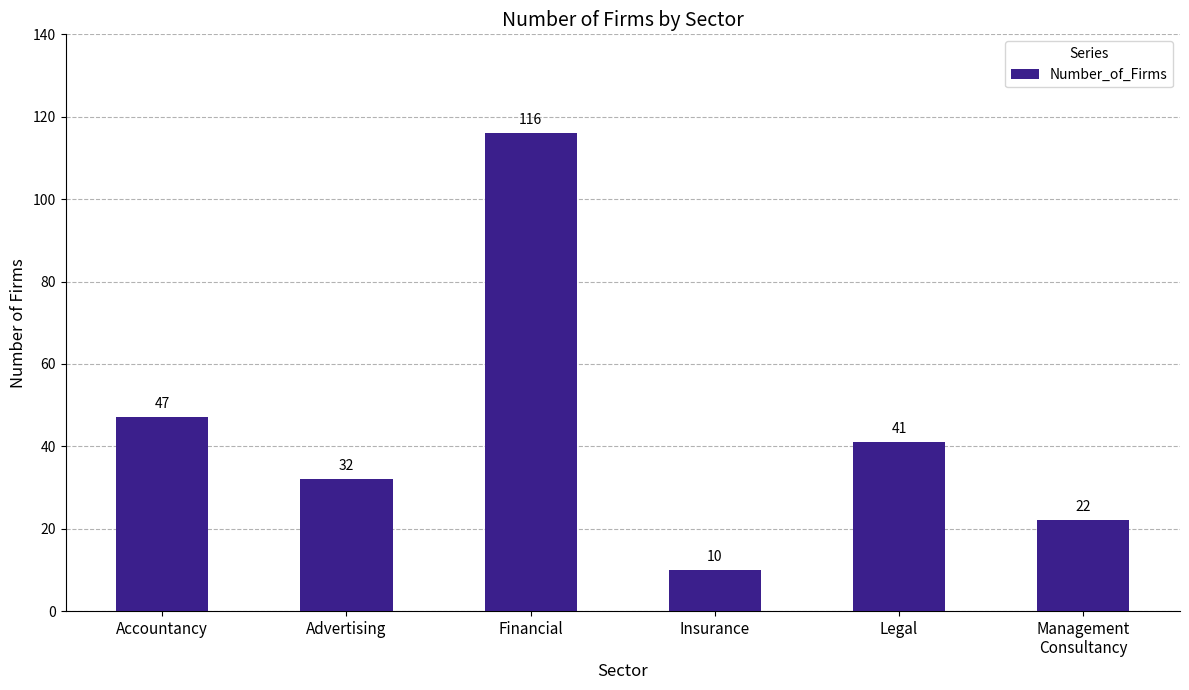

What is the maximum value shown in the chart?

116